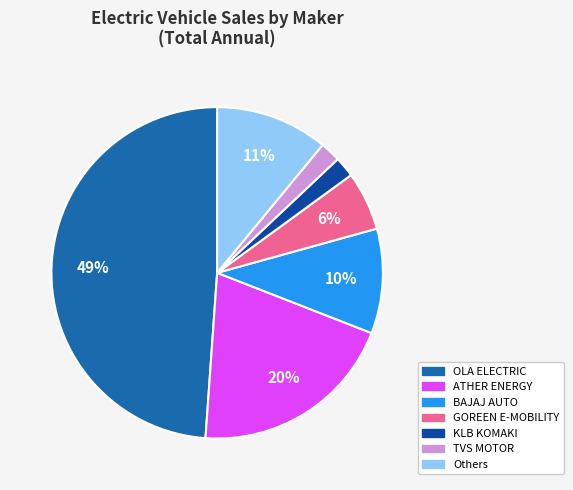

Is there any slice that represents more than half of the pie?

No